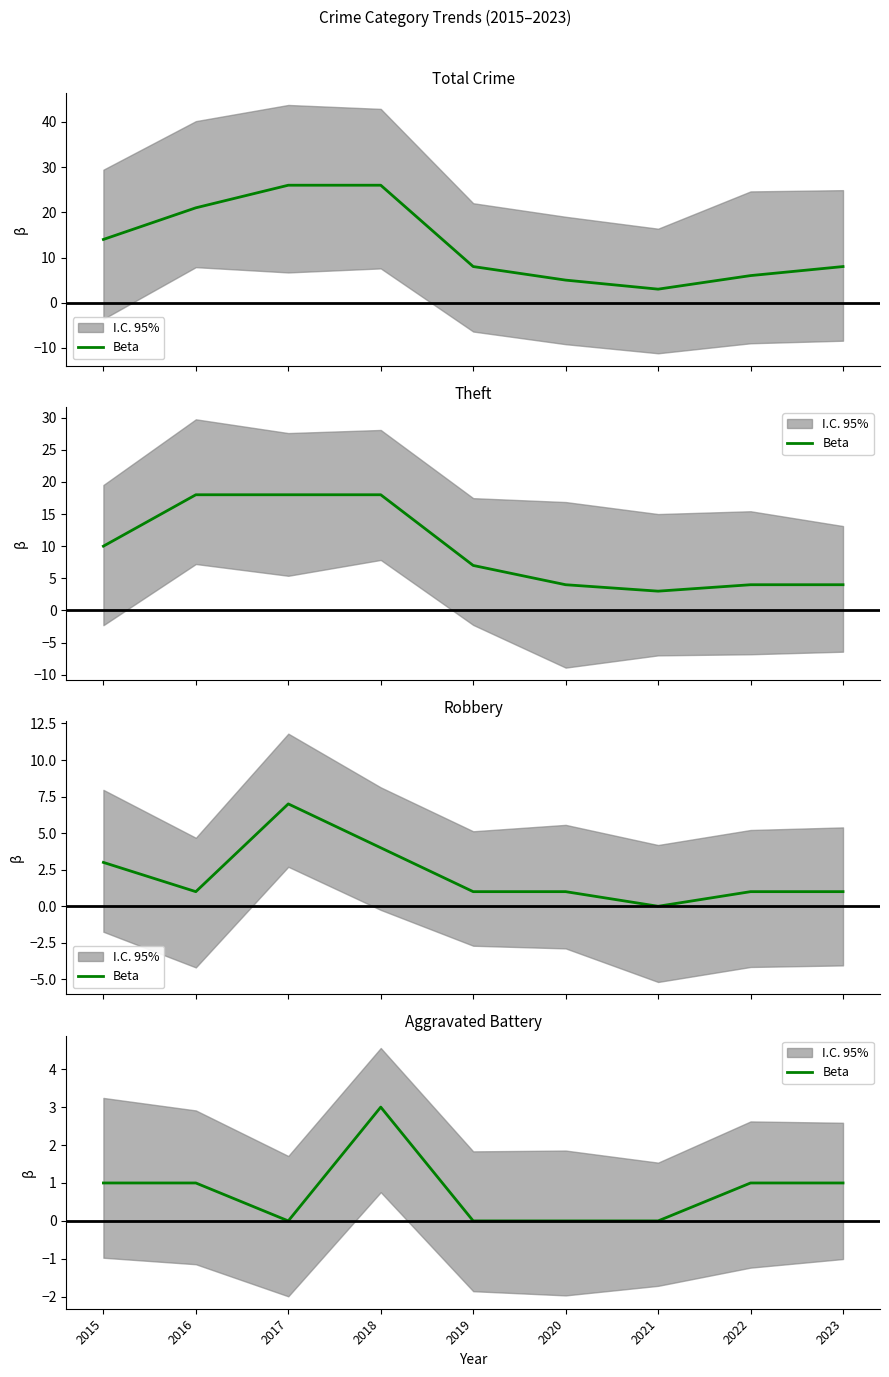

How many lines are shown in the chart?

1